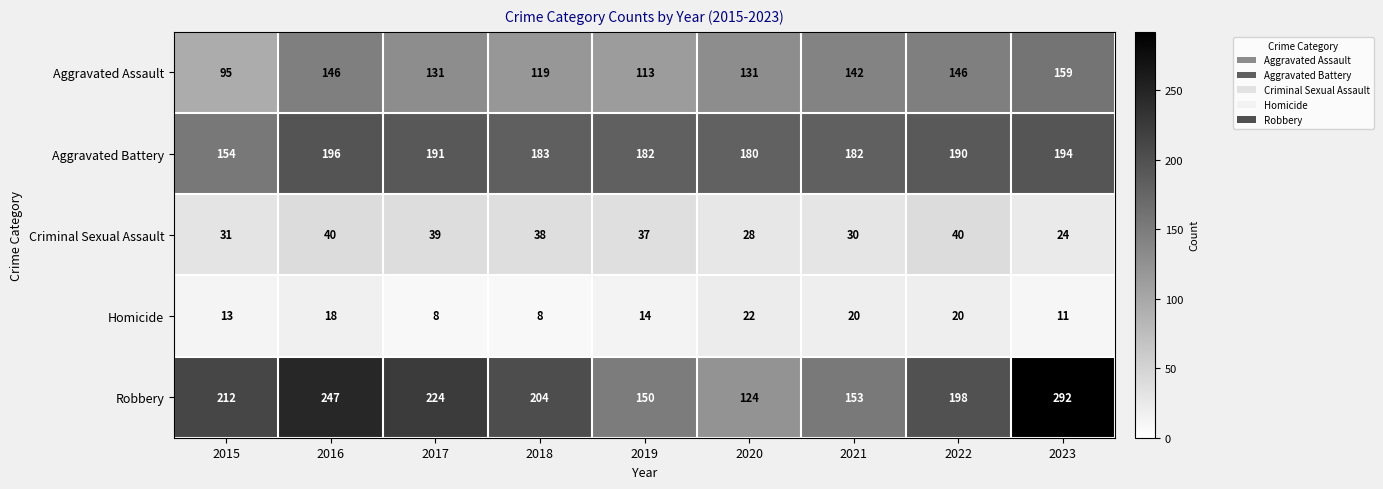

Where does the Homicide series first go above 14?

2016